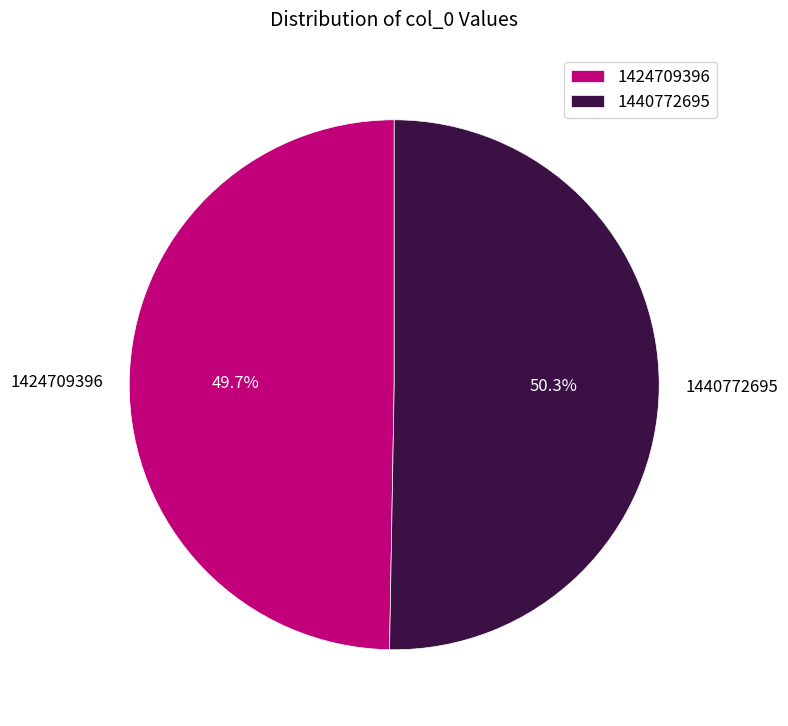

Approximately how many times larger is the value at 1440772695 compared to 1424709396?

1.0